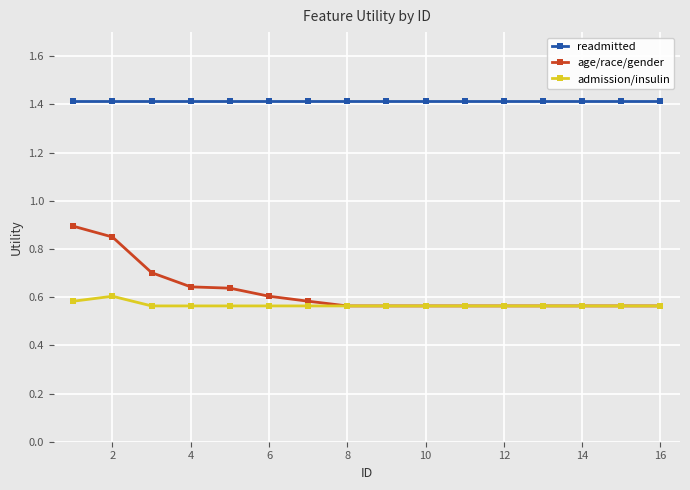

List the series in order of their peak value, highest first.

readmitted, age/race/gender, admission/insulin